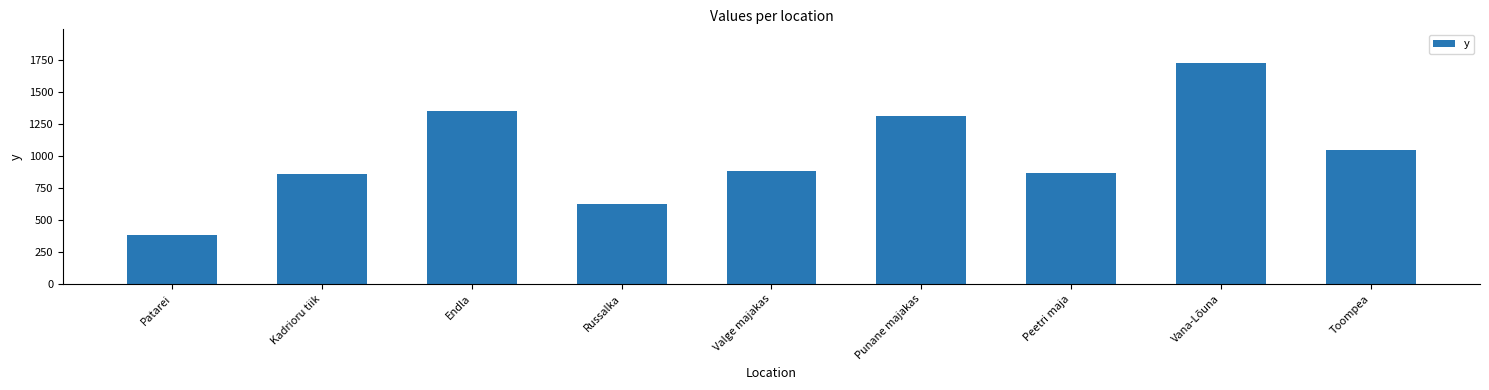

The chart shows a value of 557 at Peetri maja. True or false?

False